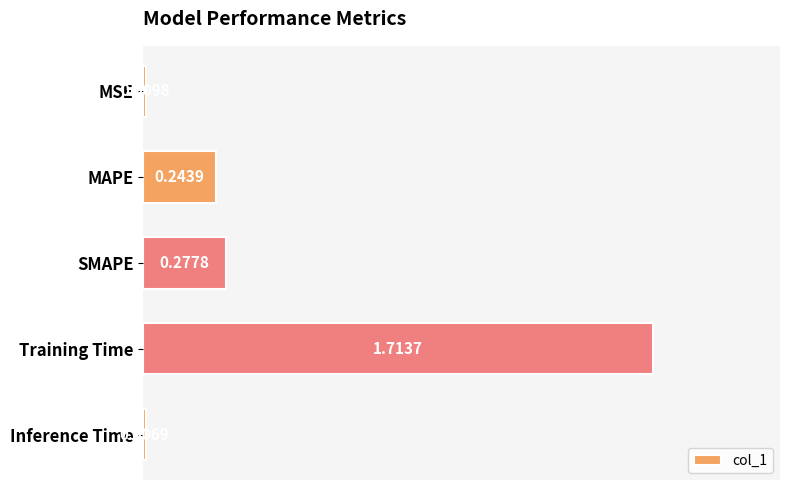

What is the label of the 5th bar from the top?

Inference Time